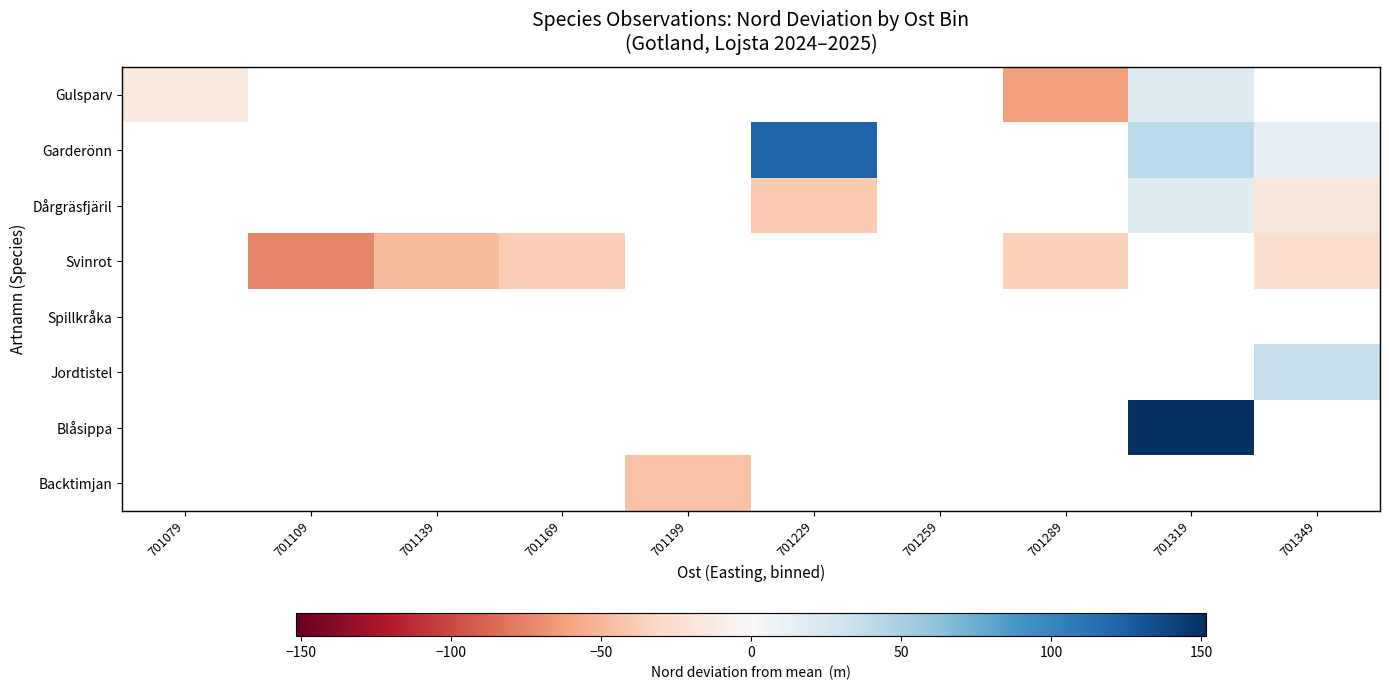

Count the number of data series in this chart.

8